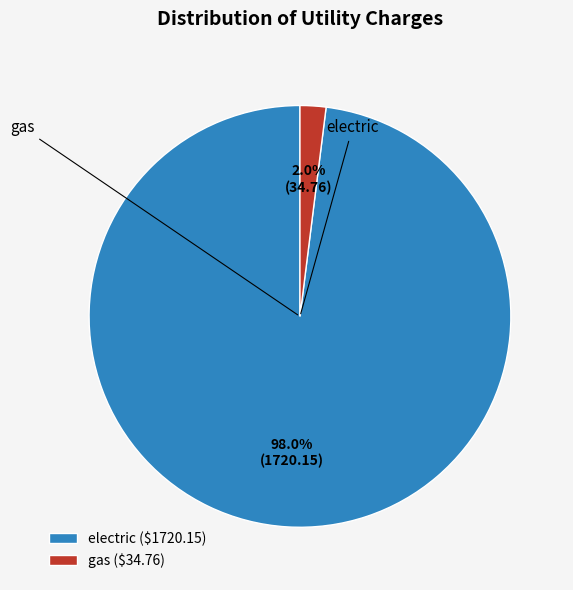

What is the majority slice?

electric